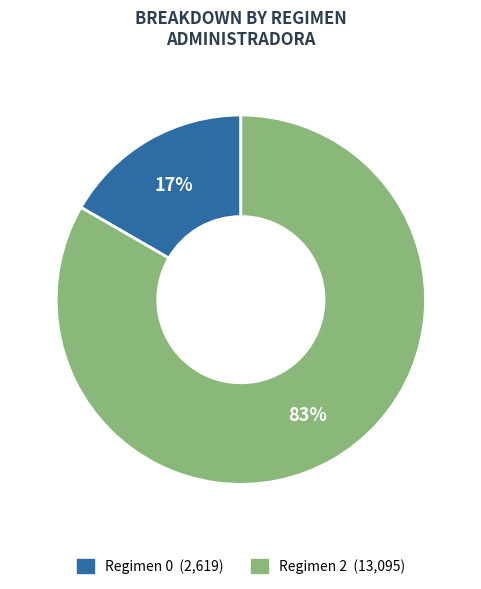

Is it true that Regimen 0 (2,619) is 17% of the pie?

True